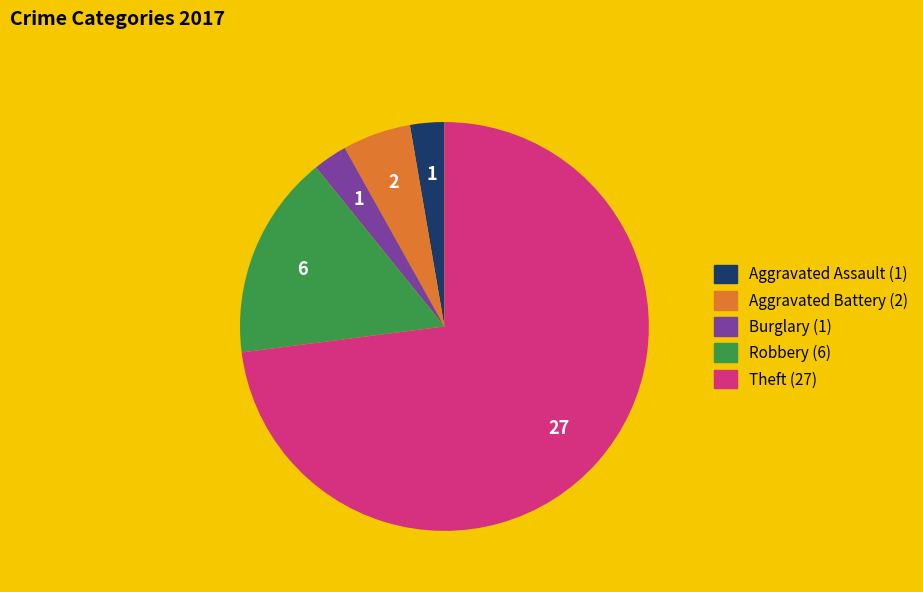

Between Aggravated Battery and Aggravated Assault, which is larger?

Aggravated Battery